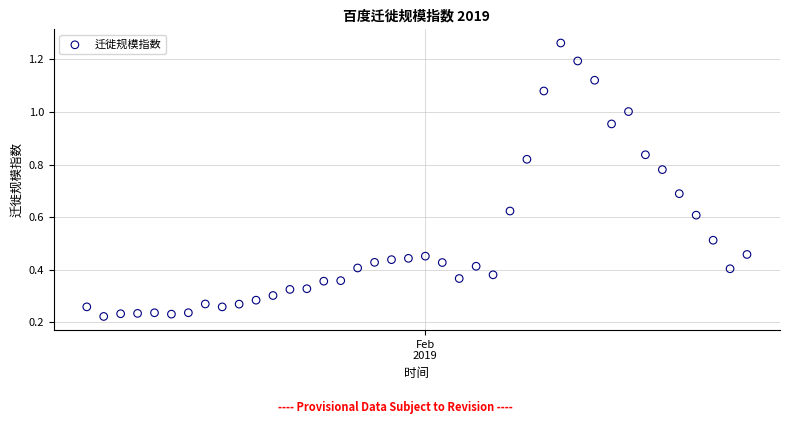

What is the range of X values (max minus min)?

39.0